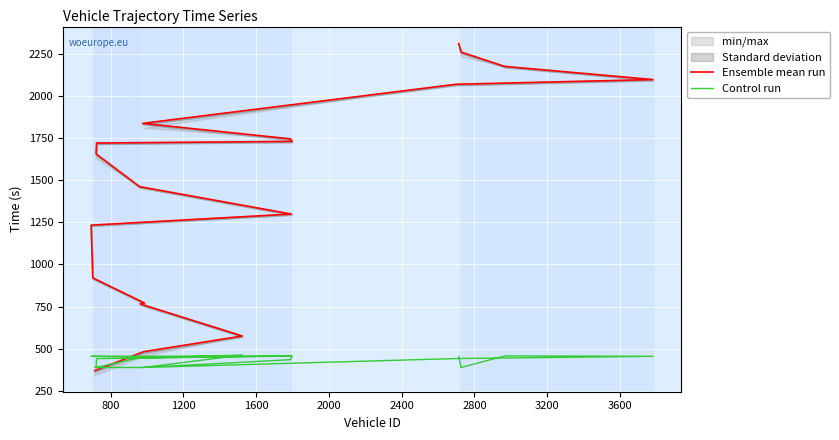

Which series ends up on top after the final intersection of Ensemble mean run and Control run?

Ensemble mean run